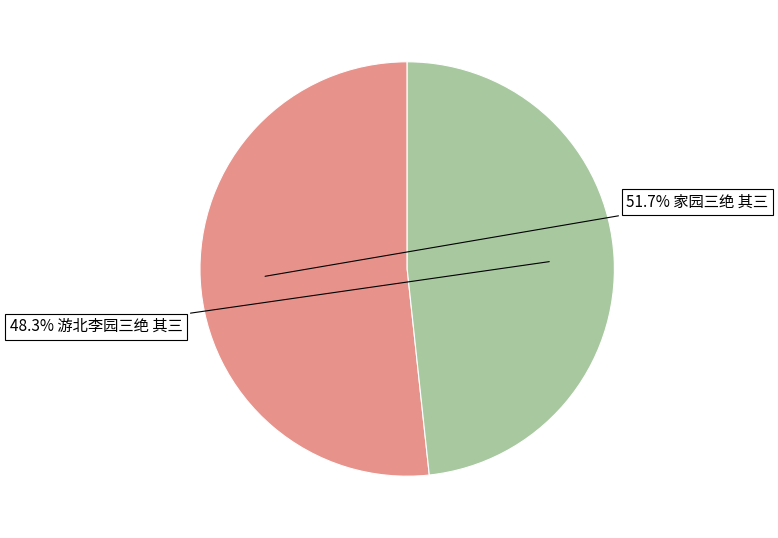

Does any single category account for the majority?

Yes